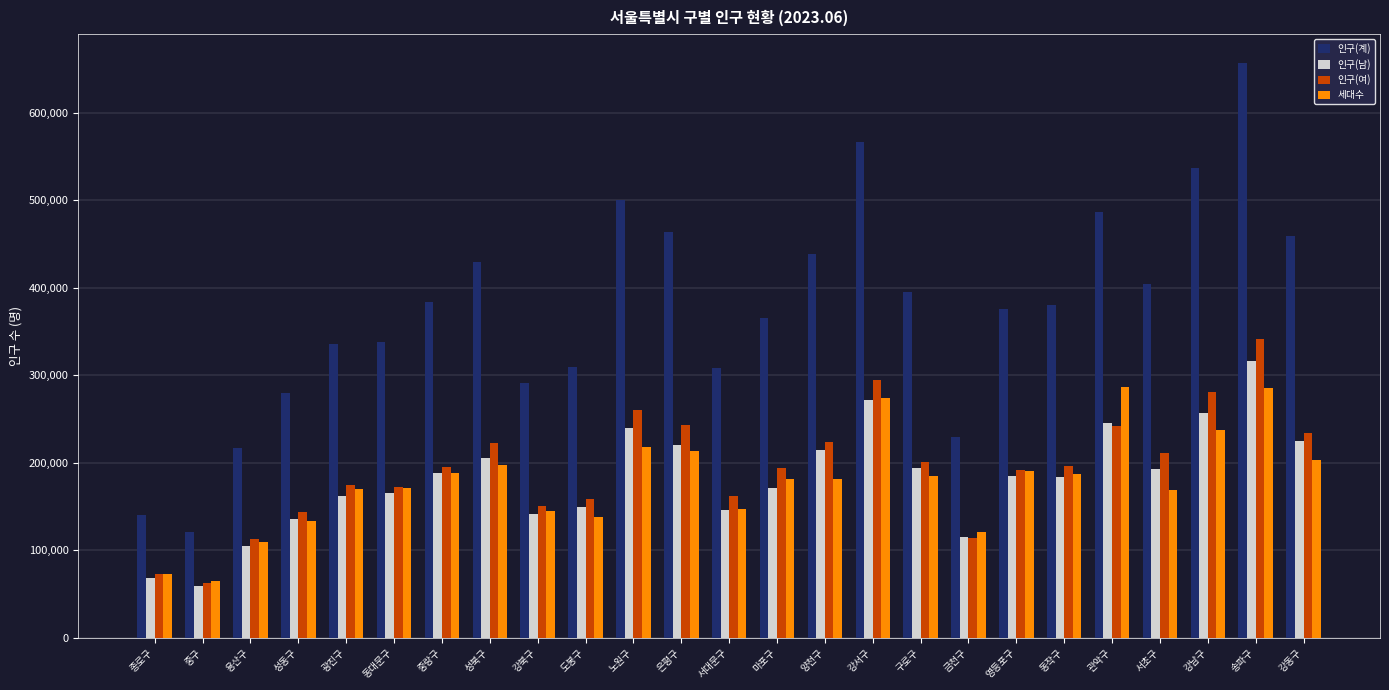

What is the total value across all series at 은평구?

1140423